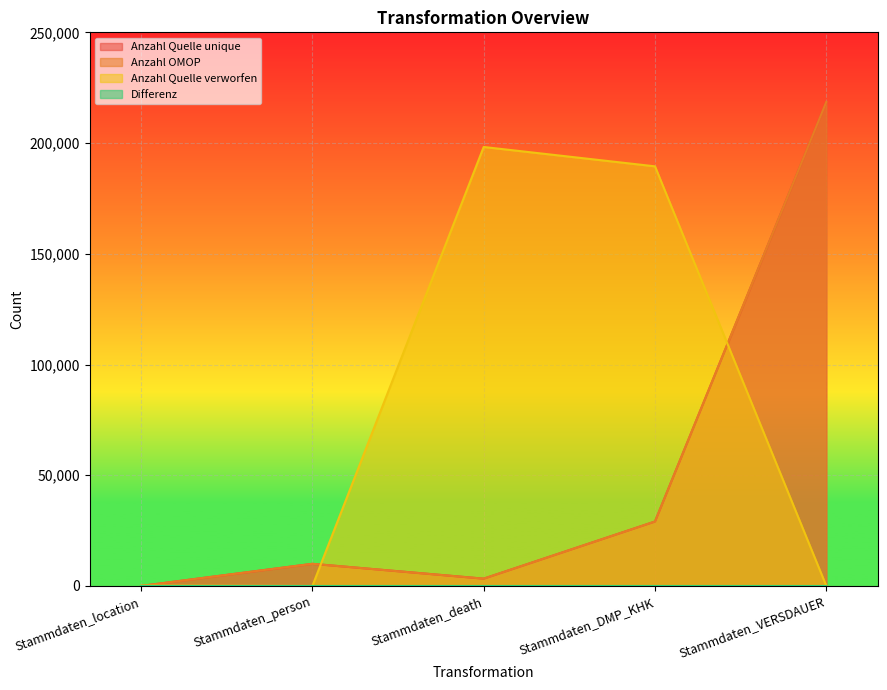

Where is Anzahl Quelle unique nearest to the value 109301?

Stammdaten_DMP_KHK